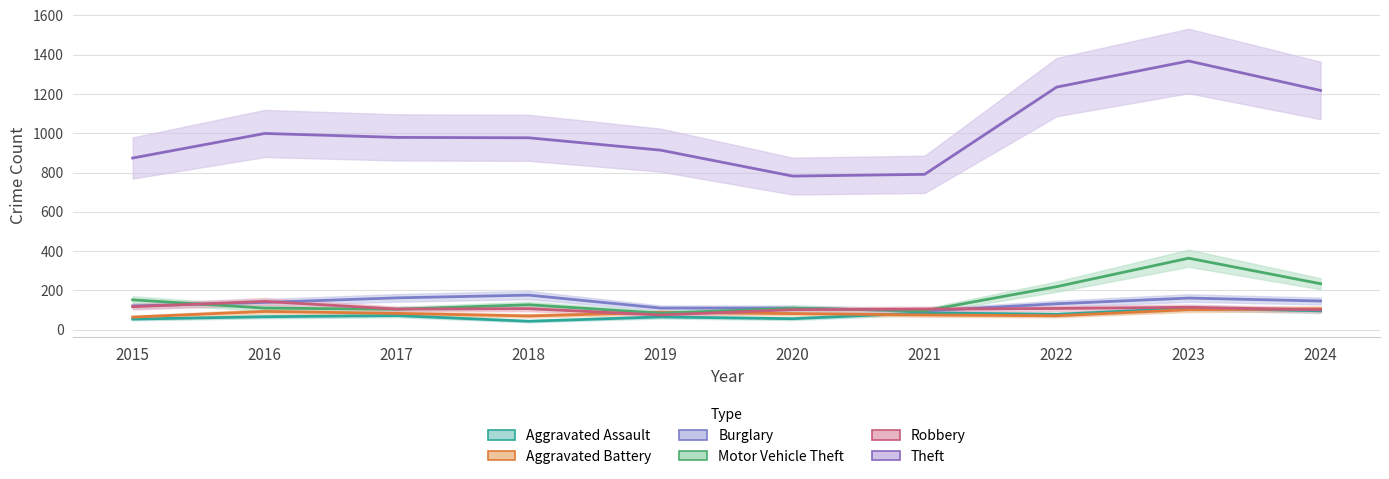

How many data points in Motor Vehicle Theft are less than 127?

5